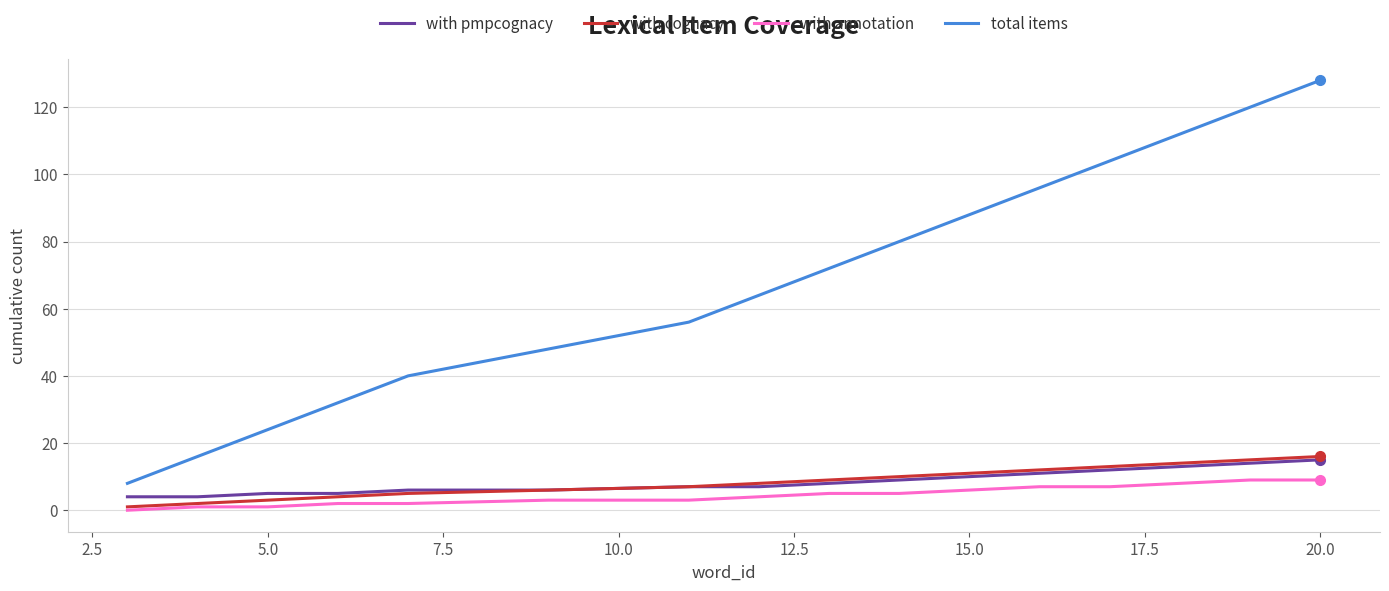

What is the difference between the second highest and minimum values in the with annotation series?

9